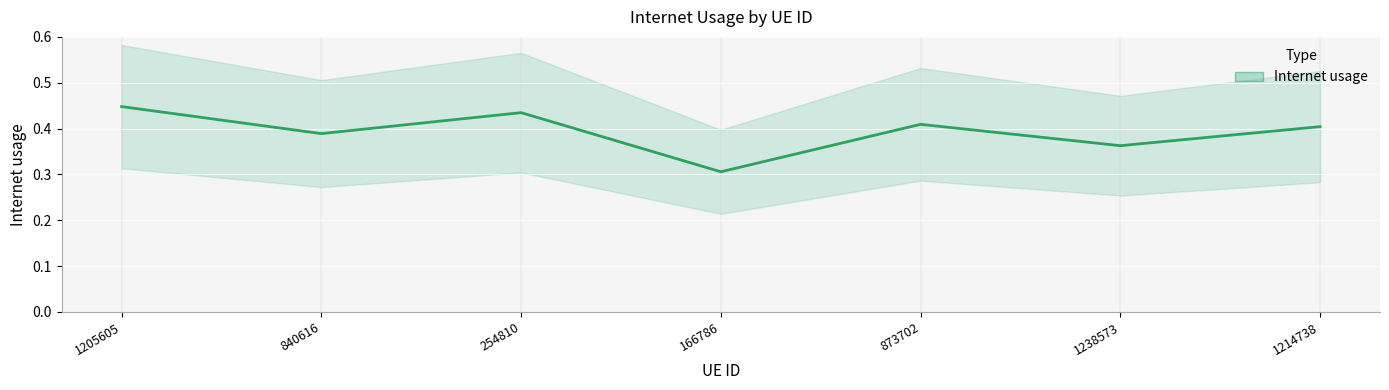

Reading right to left, extract all data points from this chart.

1214738=0.4	1238573=0.4	873702=0.4	166786=0.3	254810=0.4	840616=0.4	1205605=0.4